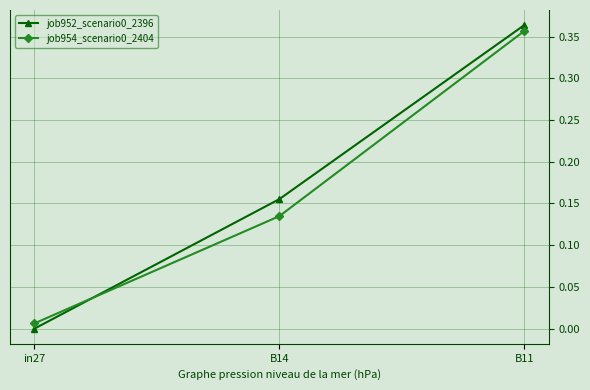

What position from the right is in27?

3